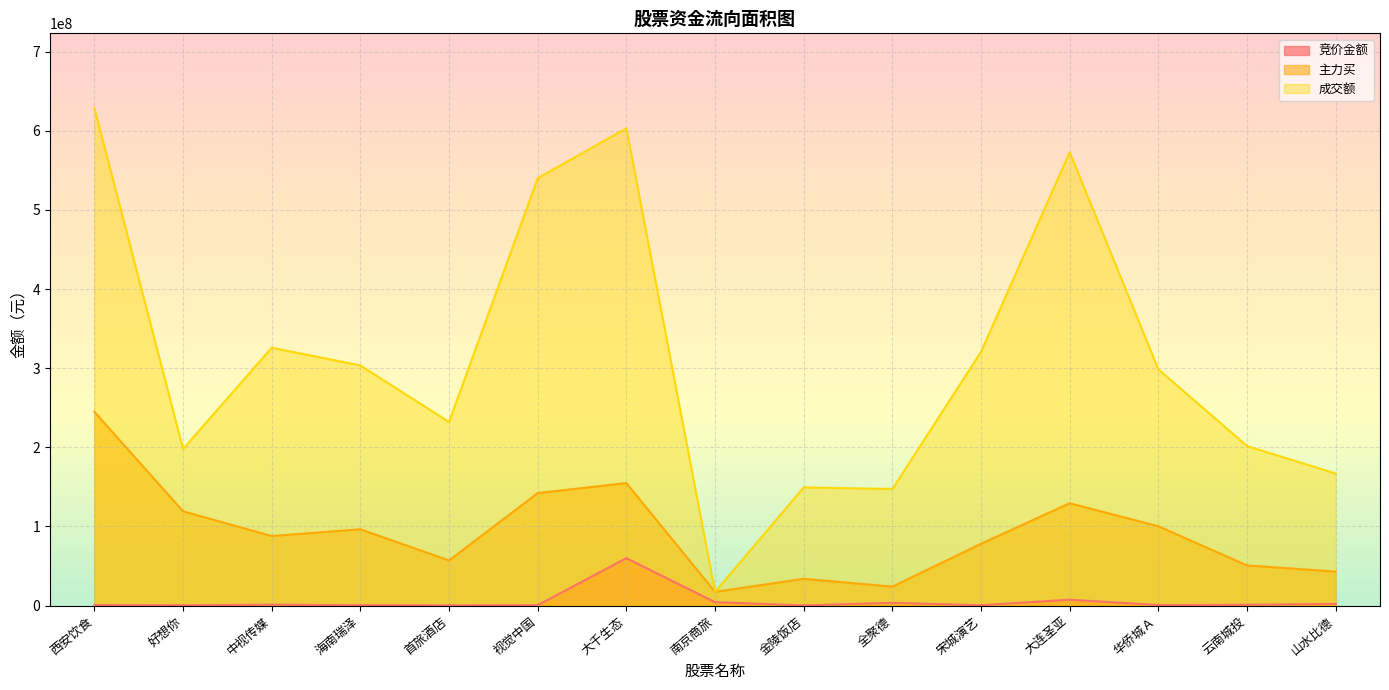

Rank the series at 西安饮食 from lowest to highest value.

竞价金额, 主力买, 成交额